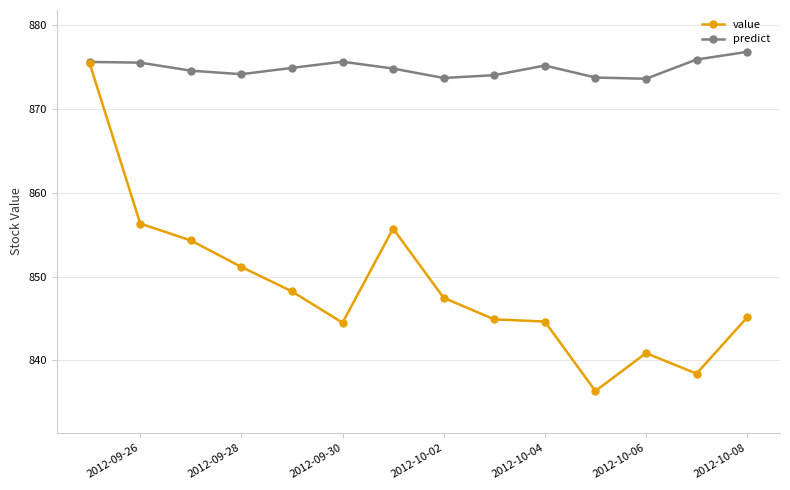

Which series has the widest spread of values?

value